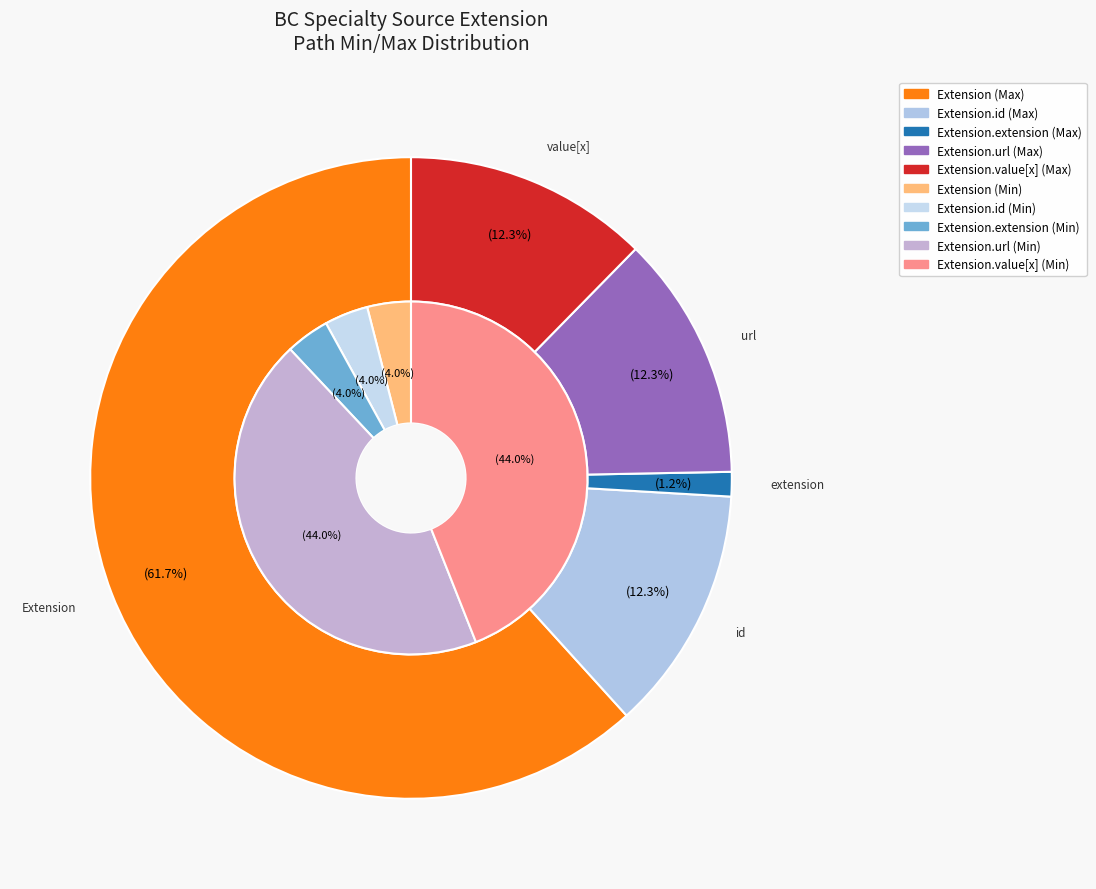

Rank the categories by value from highest to lowest.

Extension.url, Extension.value[x], Extension, Extension.id, Extension.extension